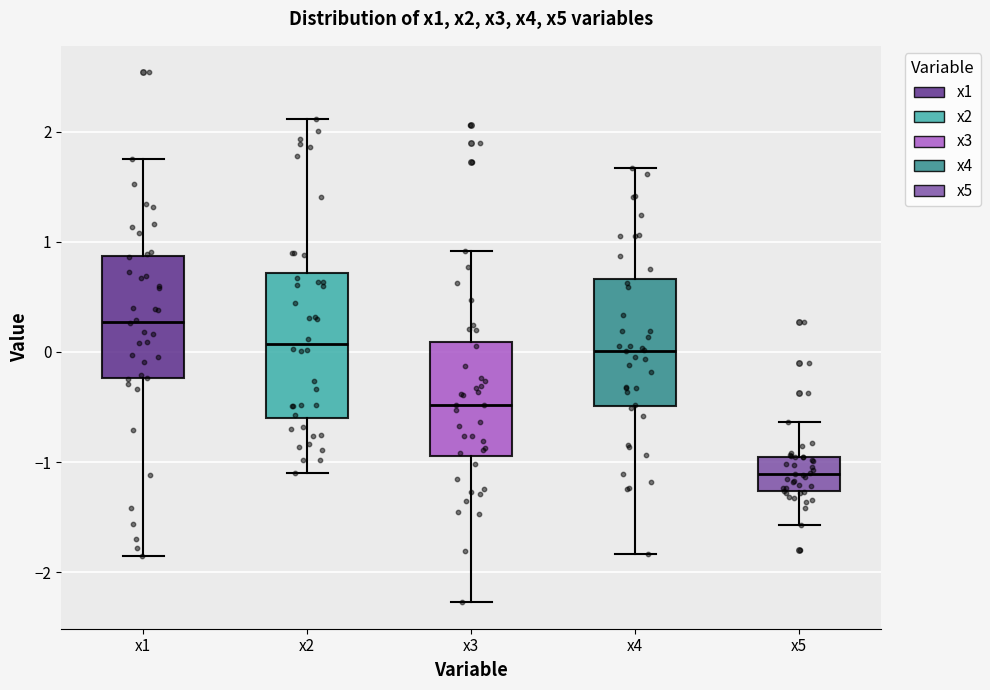

Reading left to right, transcribe this box plot: for each box, give where its median line is, the range the box spans, and where its two whiskers end, as read against the y-axis. The values are not printed on the chart, so give them approximately, as read against the axis.

x1: median 0.3, box -0.2 to 0.9, whiskers -1.9 to 1.8
x2: median 0.1, box -0.6 to 0.7, whiskers -1.1 to 2.1
x3: median -0.5, box -0.9 to 0.1, whiskers -2.3 to 0.9
x4: median 0.0, box -0.5 to 0.7, whiskers -1.8 to 1.7
x5: median -1.1, box -1.3 to -1.0, whiskers -1.6 to -0.6